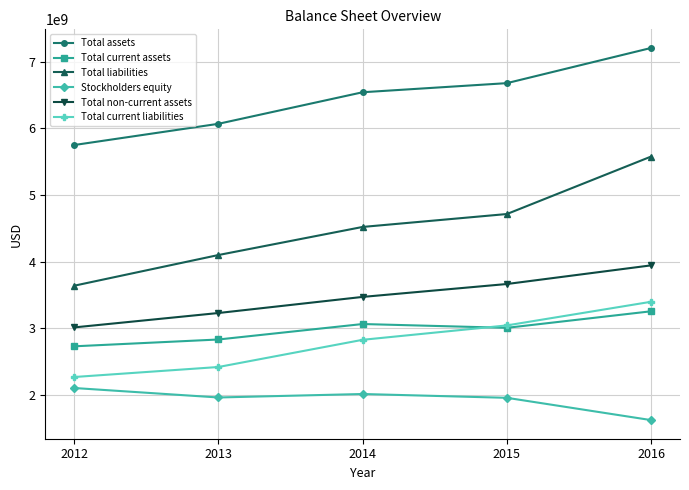

What is the minimum value shown in the chart?

1627136000